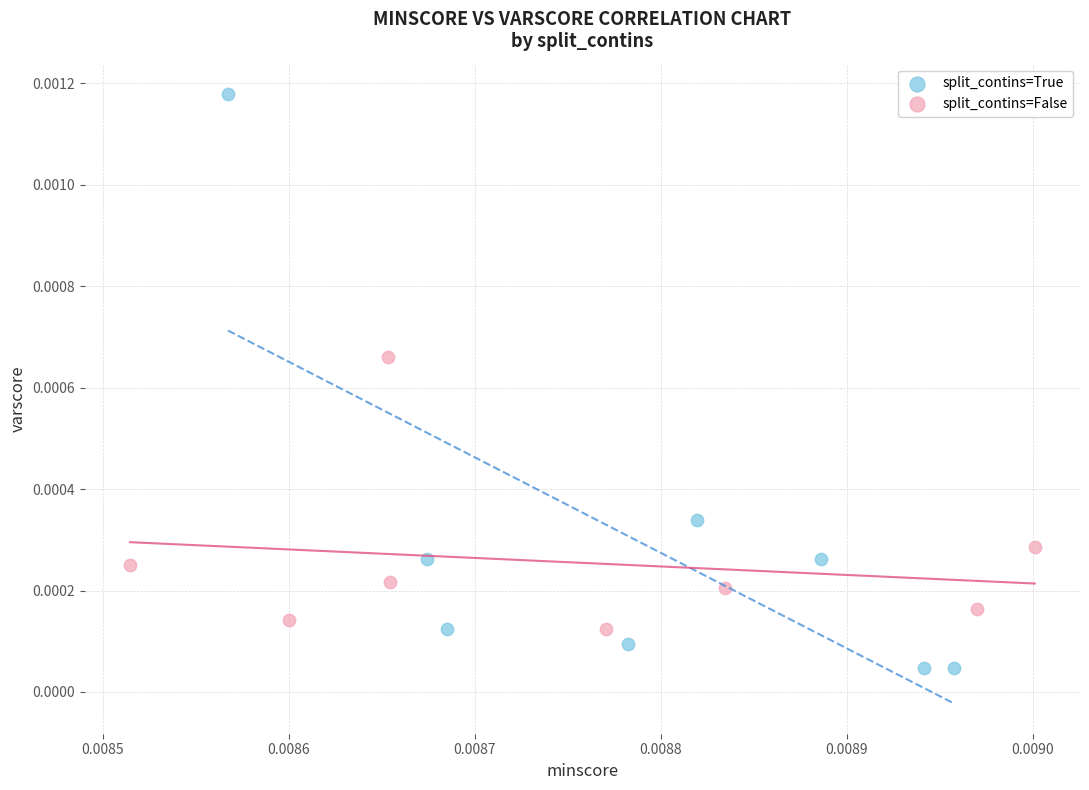

Which series reaches the maximum Y coordinate?

split_contins=True